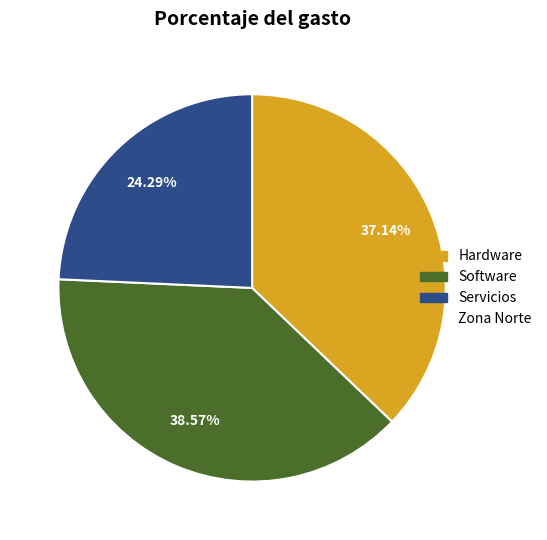

How many slices are in this pie chart?

3